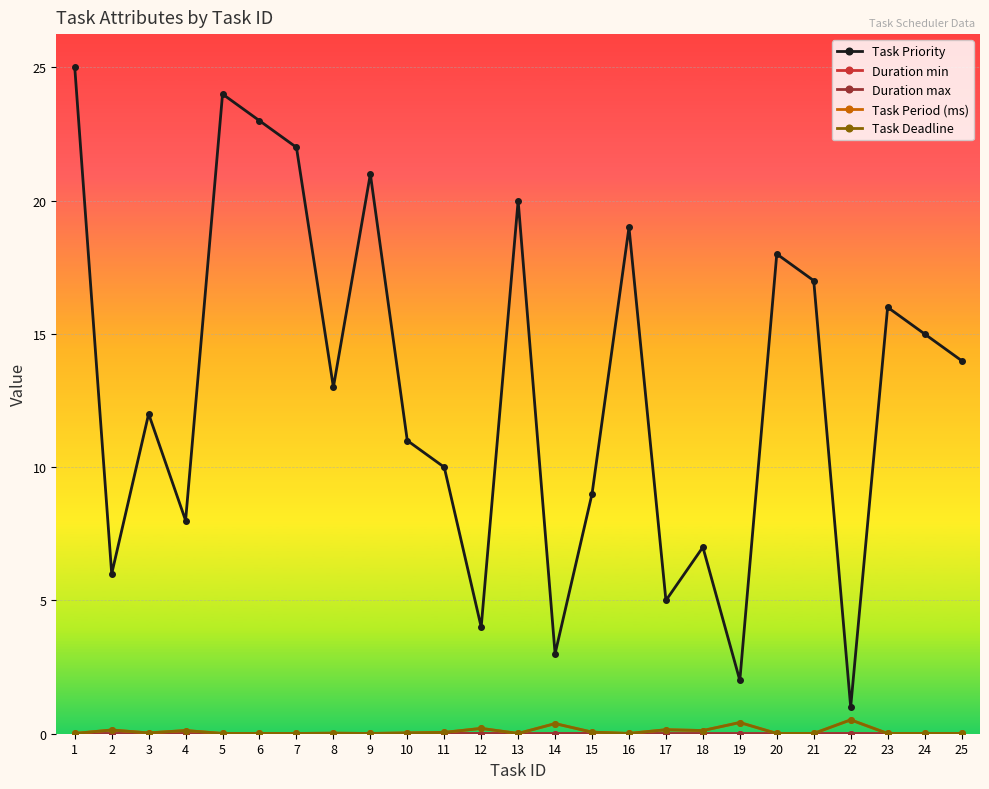

Which series has the largest total across all categories?

Task Priority